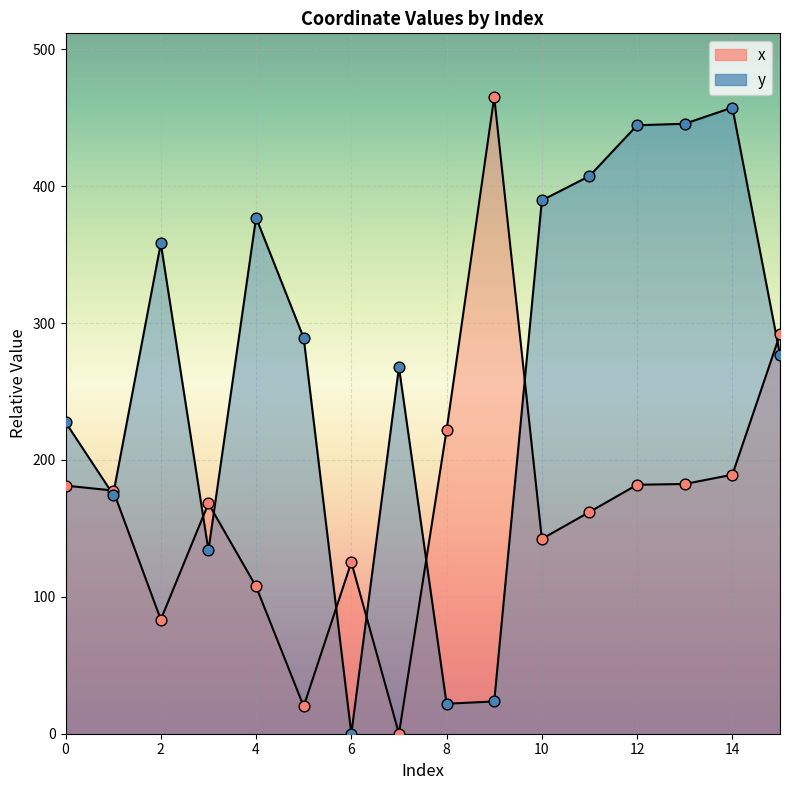

Which series has the widest spread of Y values?

x